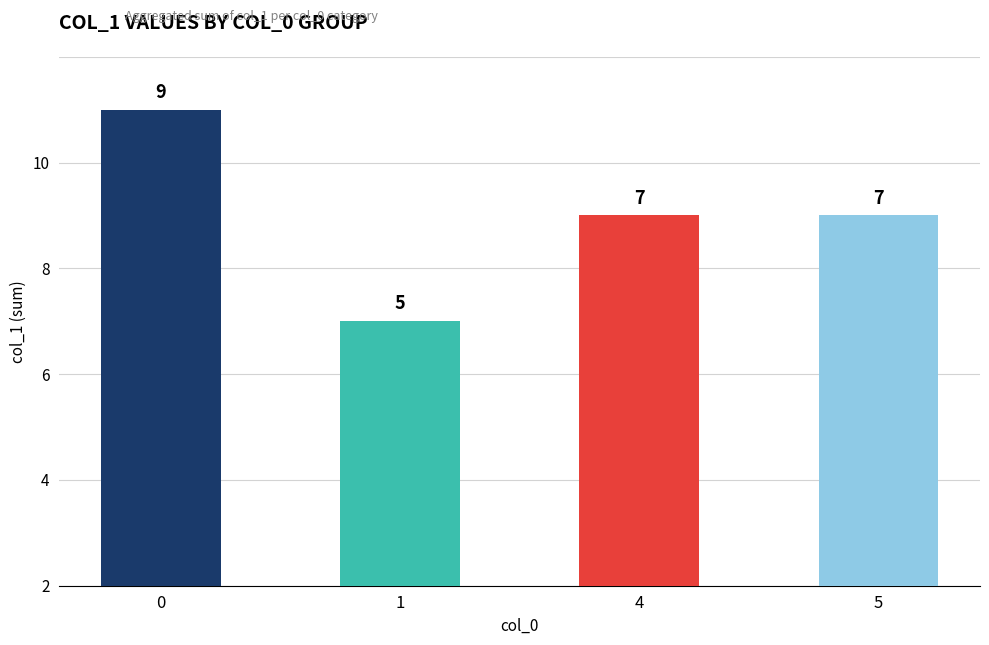

What is the smallest value displayed?

5